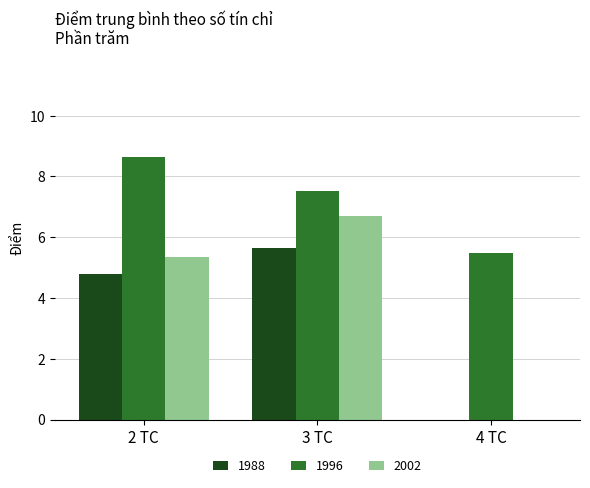

What is the sum of all 1988 values?

10.4